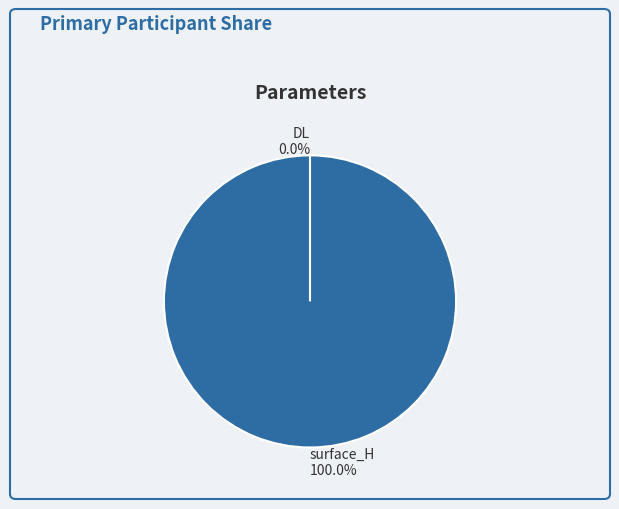

How much of the chart is everything except DL?

100.0%